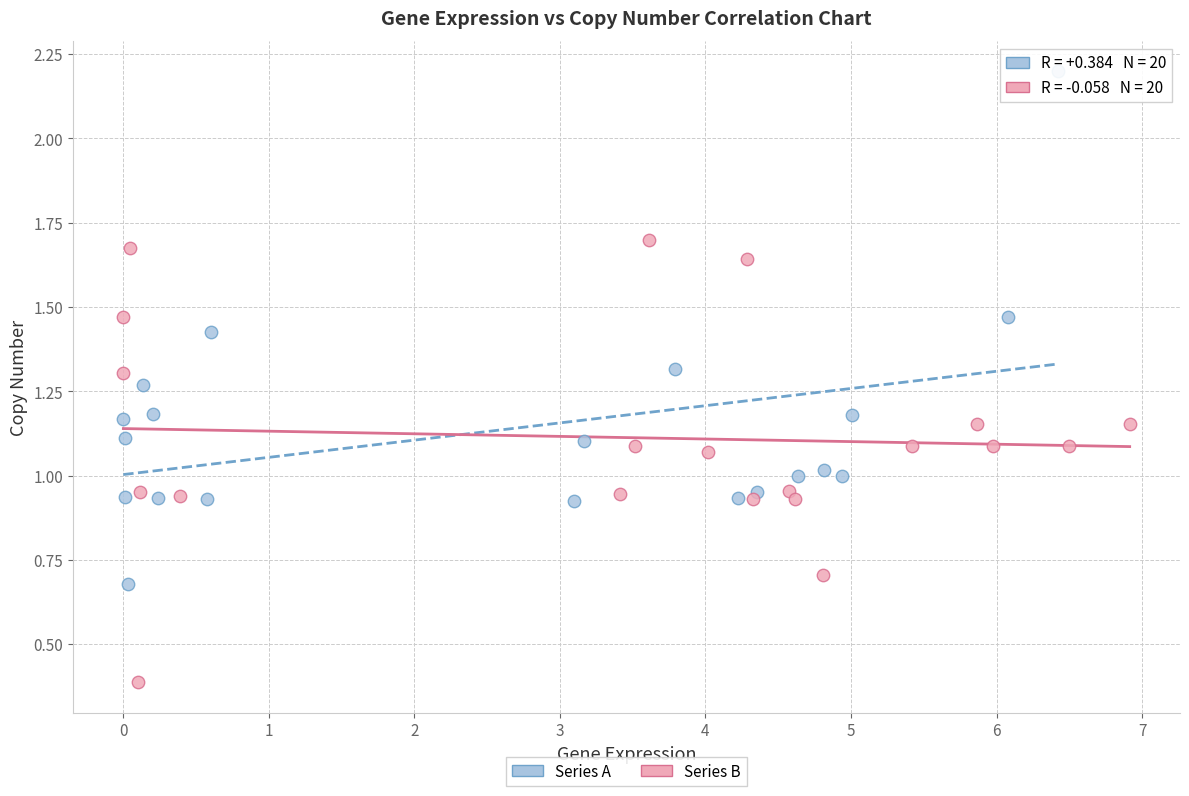

What are all the series names shown in the legend?

Series A, Series B